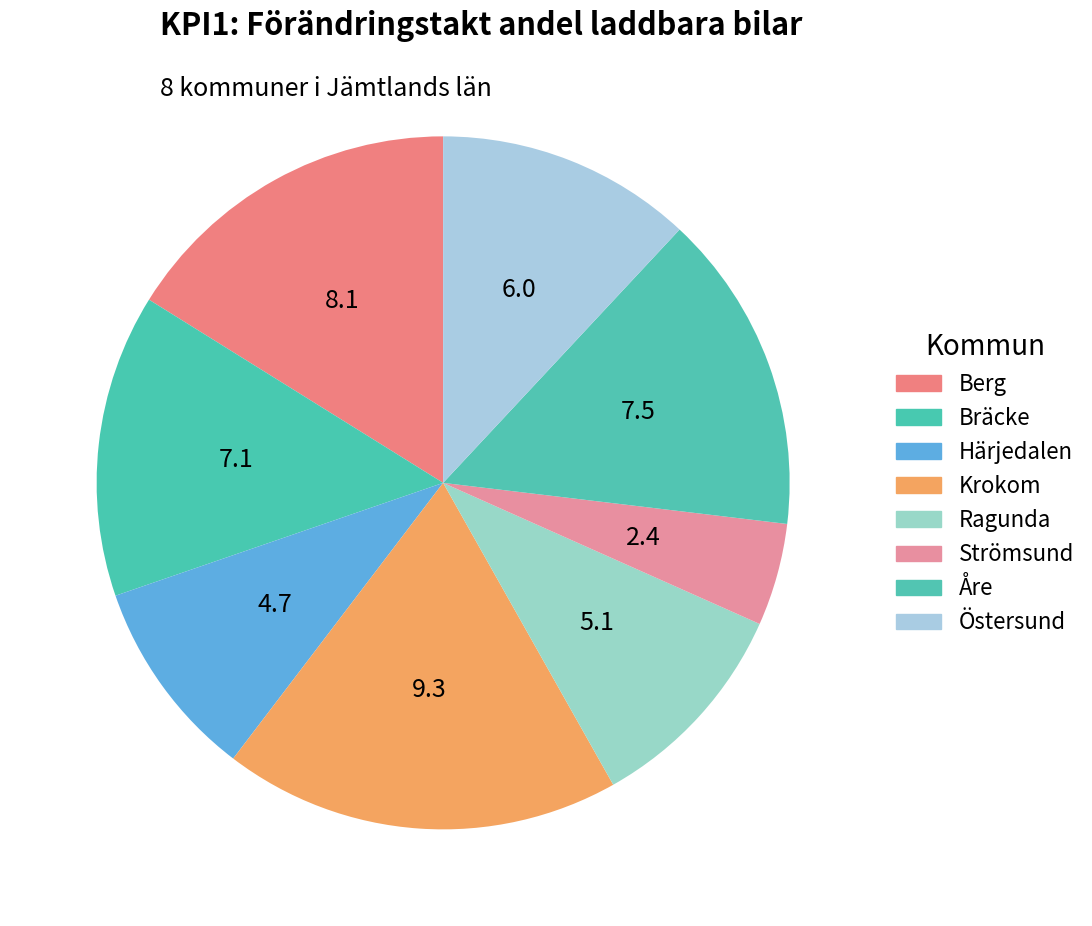

How many segments does this pie chart have?

8